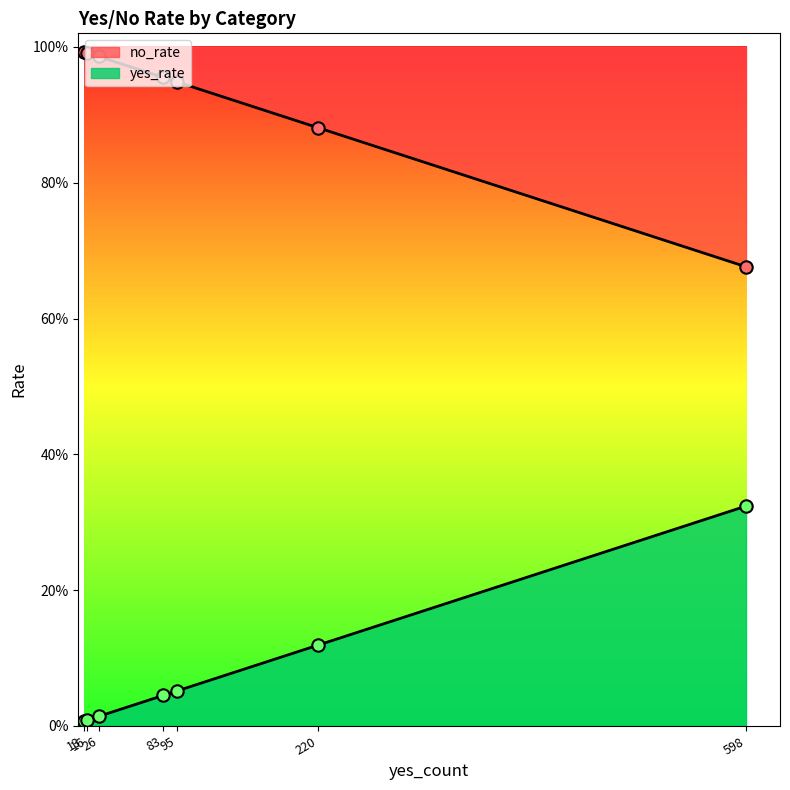

Is the value of no_rate at discriminatory greater than the value of yes_rate at others?

Yes